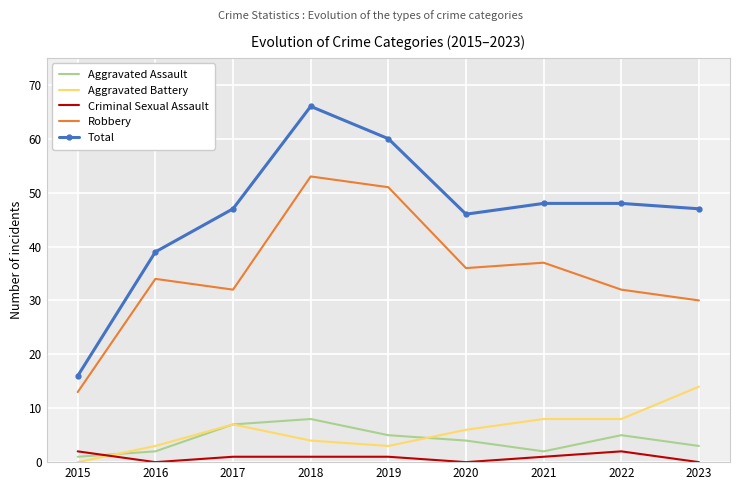

What is the difference between the maximum and minimum values in the Aggravated Battery series?

14